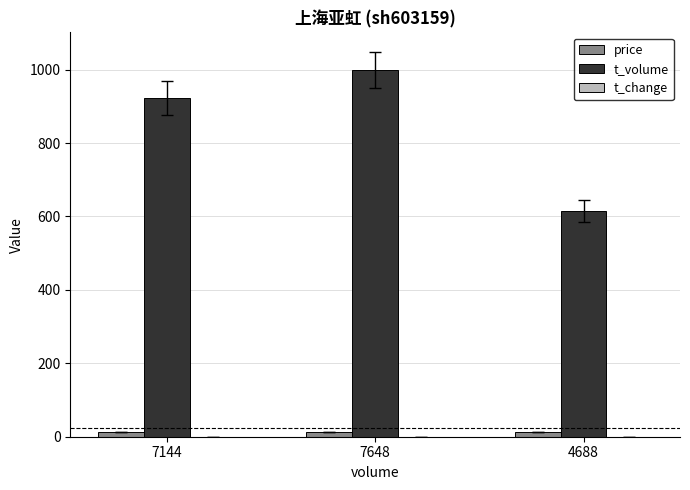

What is the highest value of the t_volume series?

999.0